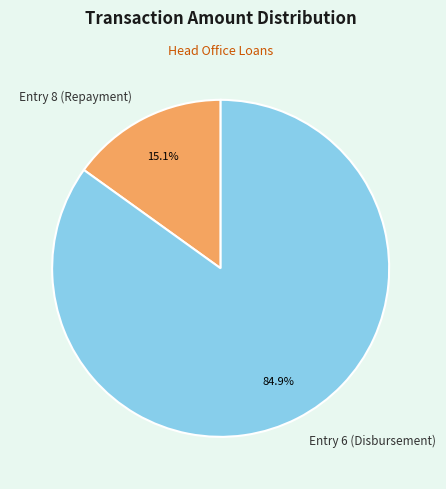

What percentage is the Entry 6 (Disbursement) slice, to the nearest percent?

85%